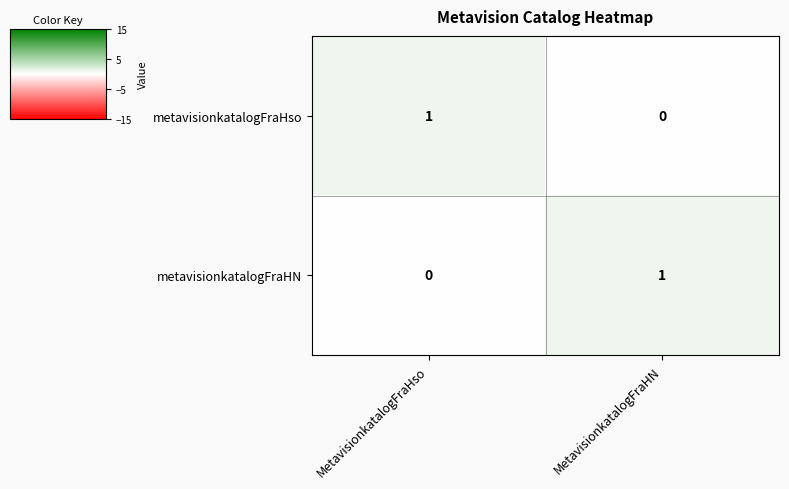

What is the spread (max minus min) of values at MetavisionkatalogFraHN?

1